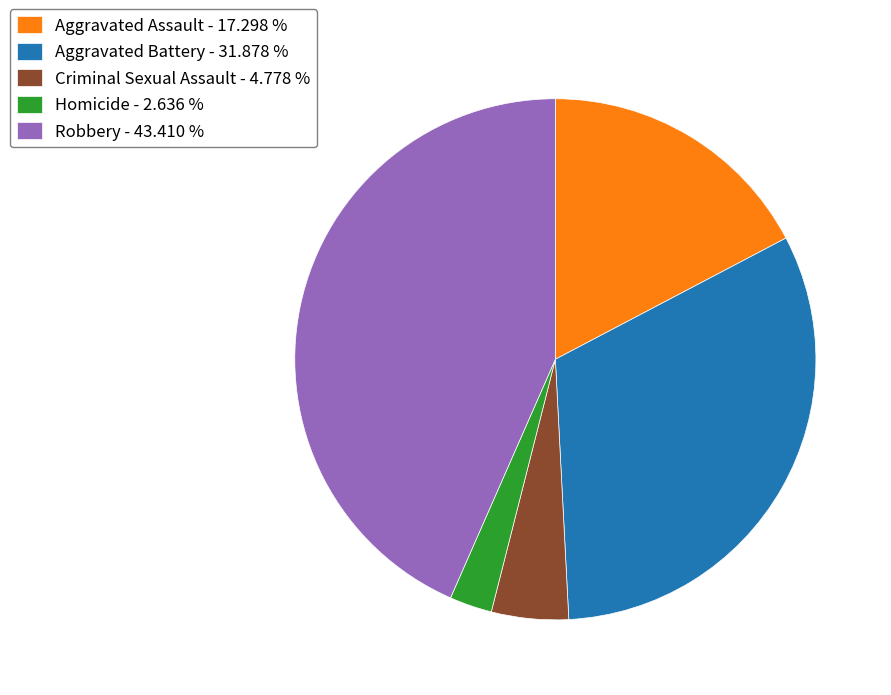

Approximately how many times larger is the value at Robbery - 43.410 % compared to Aggravated Battery - 31.878 %?

1.4